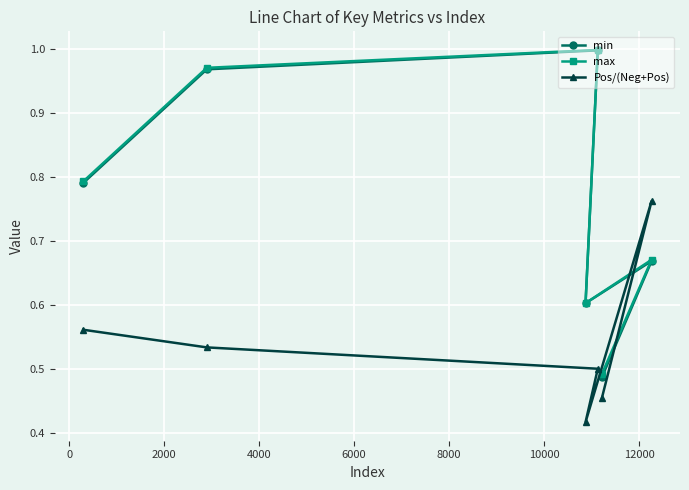

At how many categories does at least one series exceed 0?

6